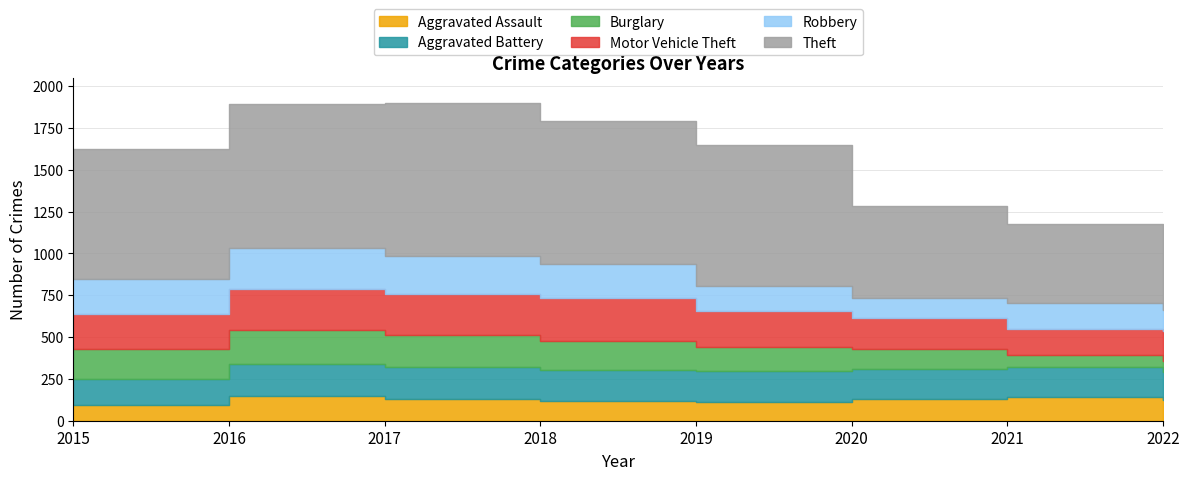

True or false: Aggravated Battery and Theft intersect in this chart.

False